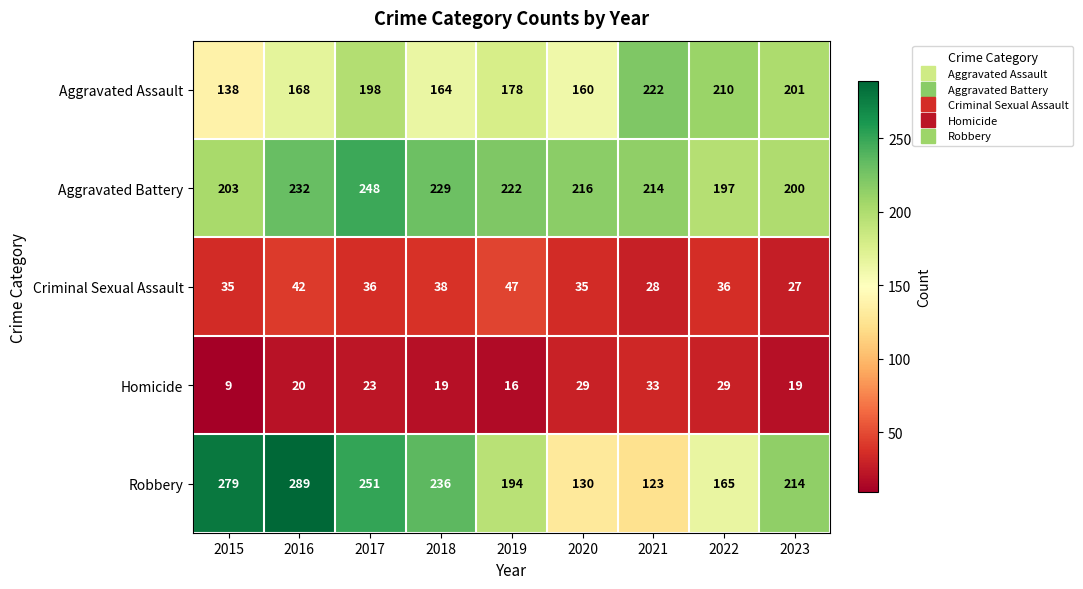

The value of Criminal Sexual Assault at 2021 is 14. True or false?

False